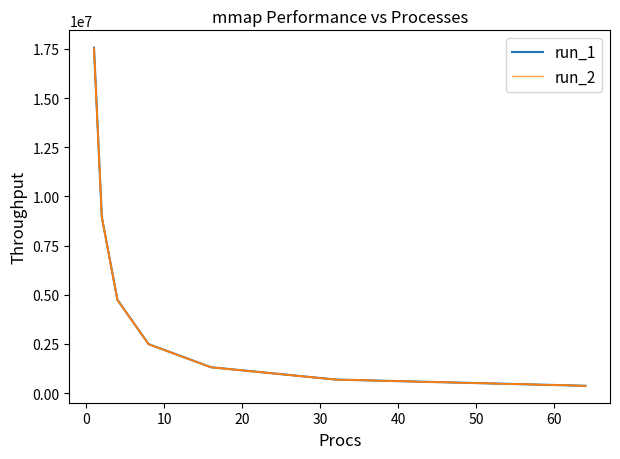

At how many categories does at least one series exceed 16666987?

1